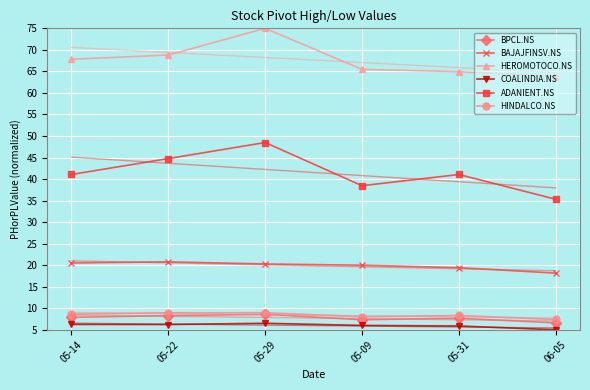

At which category does the chart reach its minimum across all series?

06-05